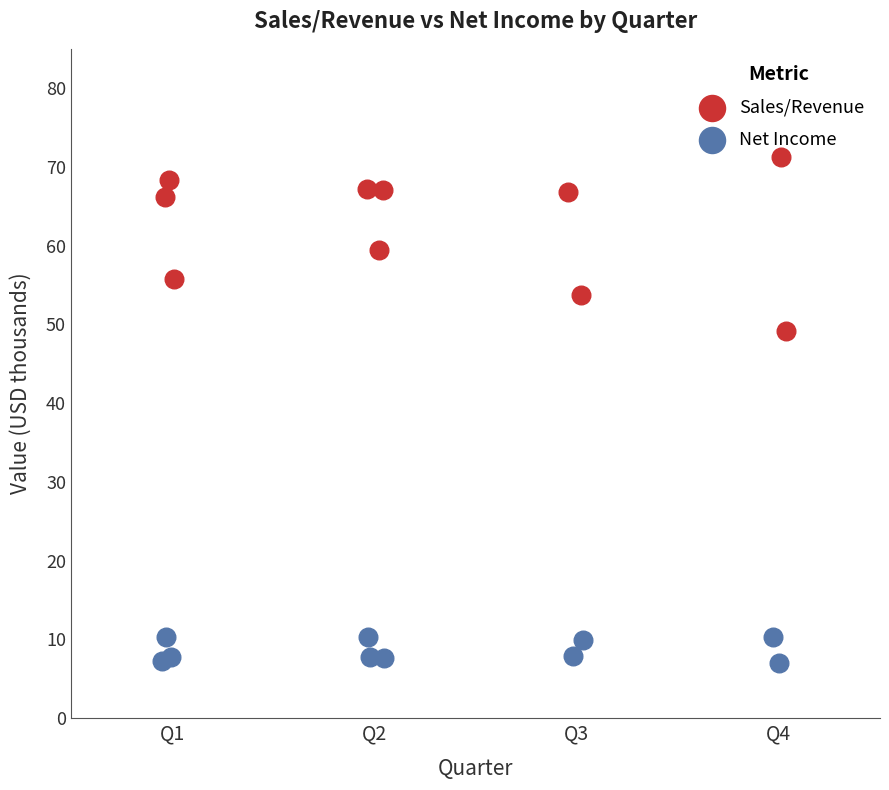

Which series reaches the maximum Y coordinate?

Sales/Revenue